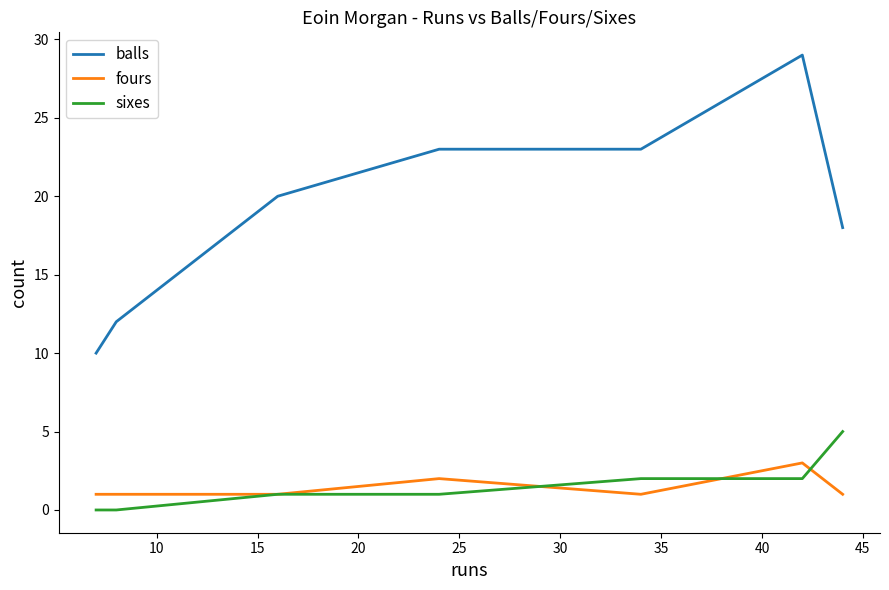

Which series has the largest range (max minus min)?

balls